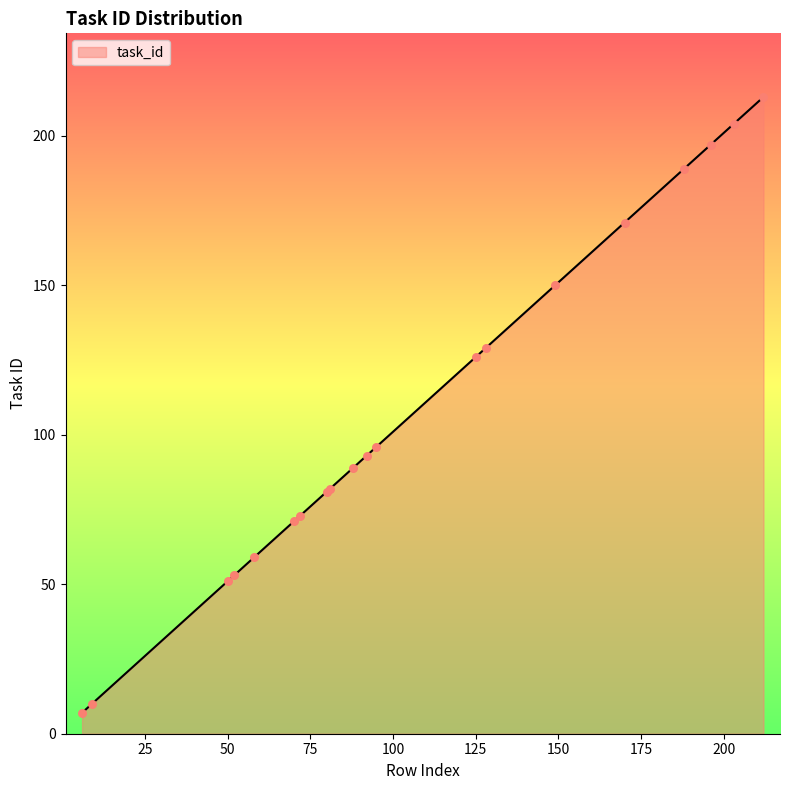

What is the smallest value displayed?

7